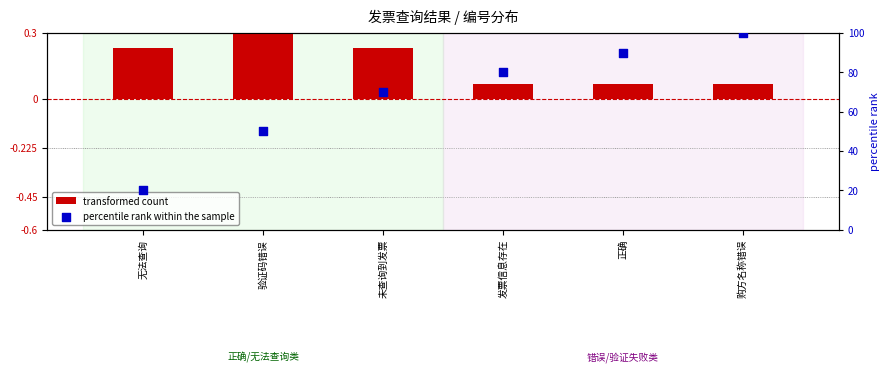

Which series has the largest total across all categories?

percentile rank within the sample